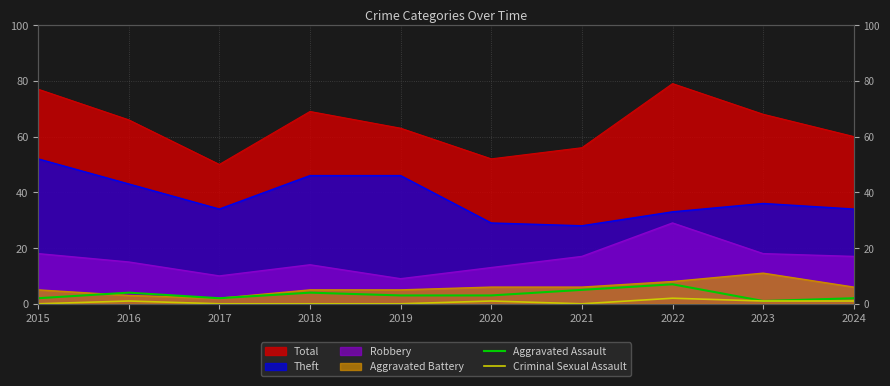

What is the sum of all Aggravated Assault values?

33